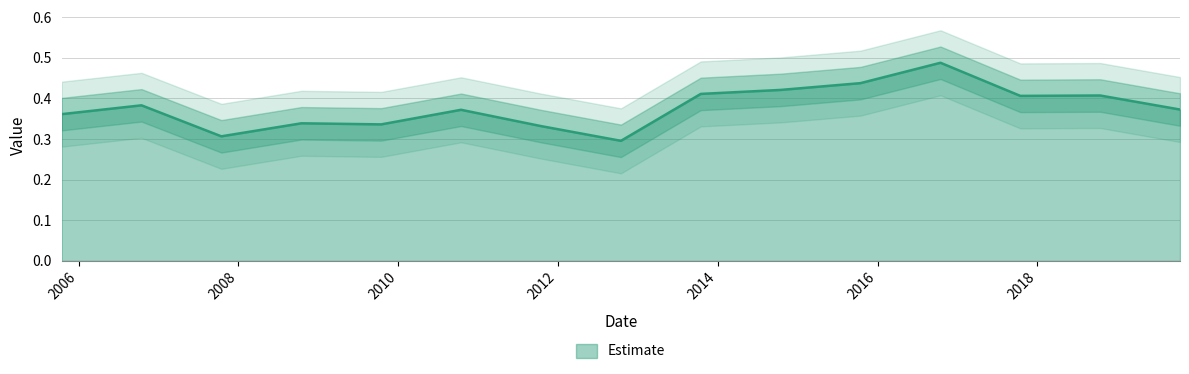

Which label corresponds to the smallest value in the chart?

2012-10-15